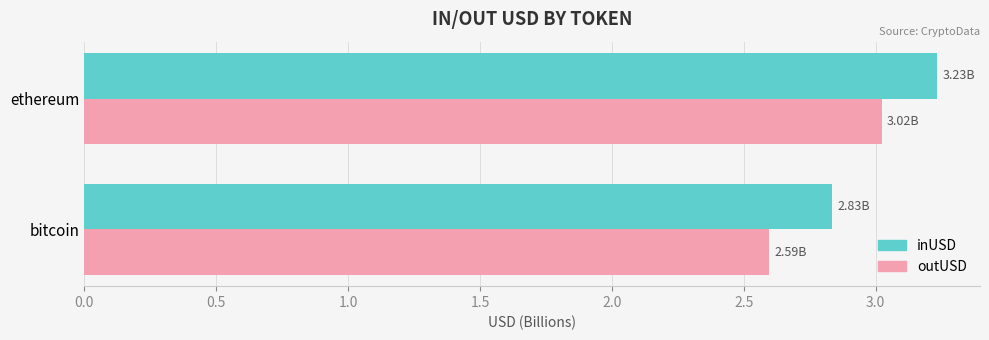

What is the difference between the maximum and minimum values in the inUSD series?

0.4